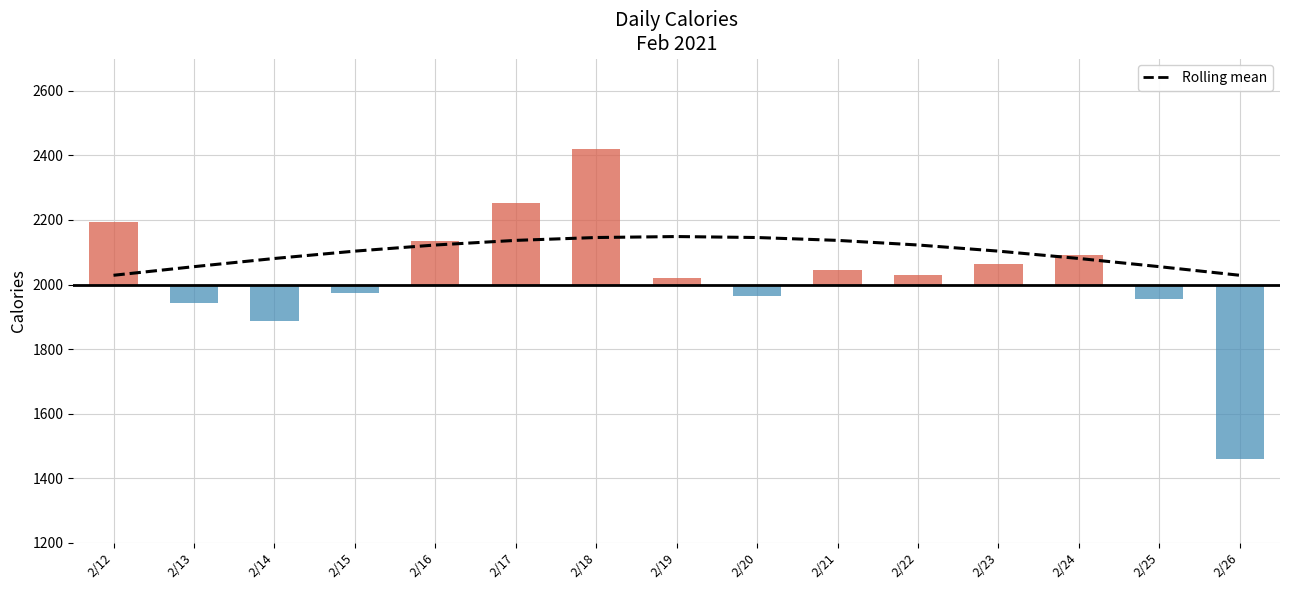

Reading left to right, extract all data points from this chart.

2028.6	2055.3	2080.7	2103.4	2122.4	2136.7	2145.6	2148.6	2145.6	2136.7	2122.4	2103.4	2080.7	2055.3	2028.6